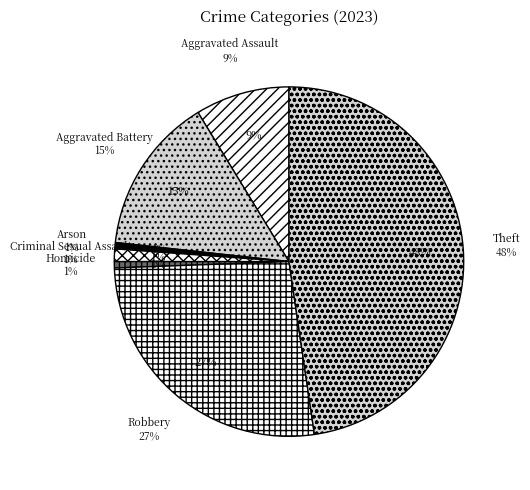

True or false: Aggravated Battery accounts for 15% of the total.

True